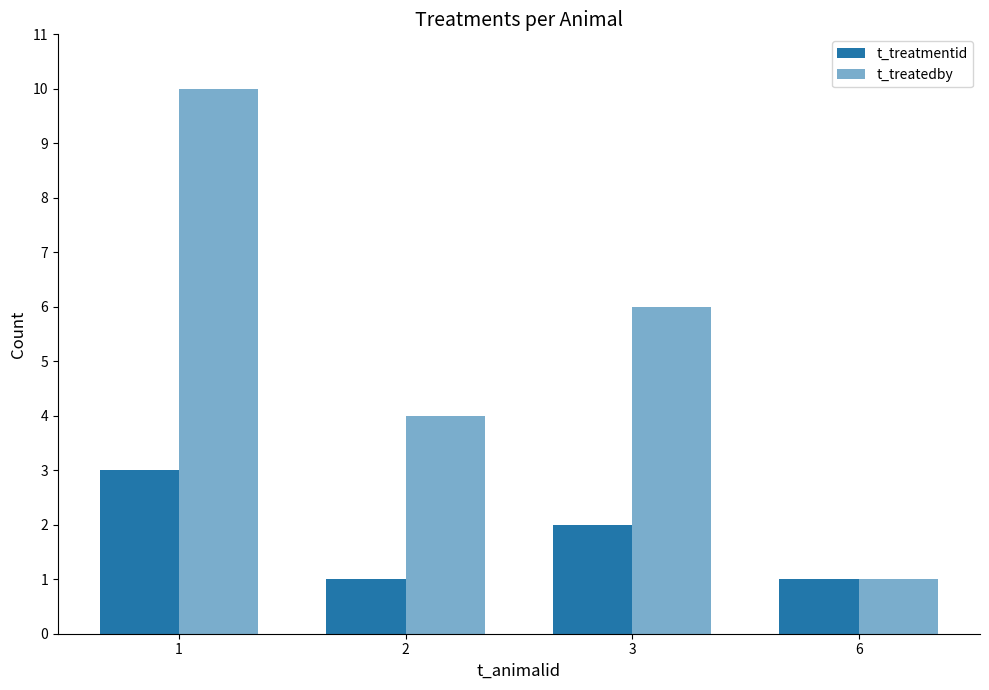

How many bars are there in total?

8